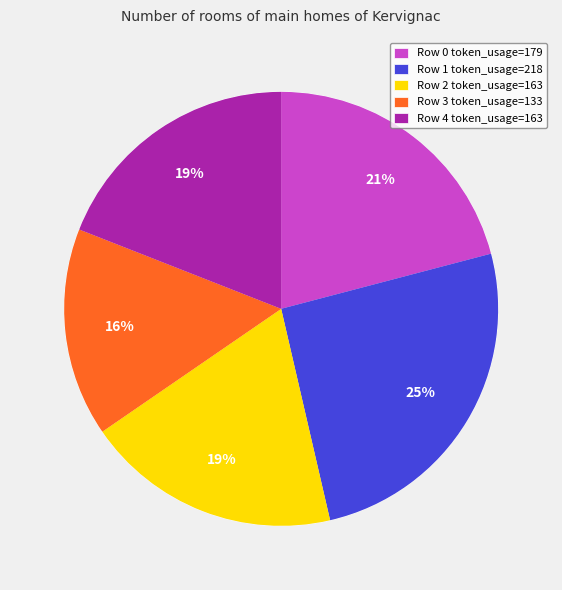

Rank the categories by value from highest to lowest.

Row 1, Row 0, Row 2, Row 4, Row 3